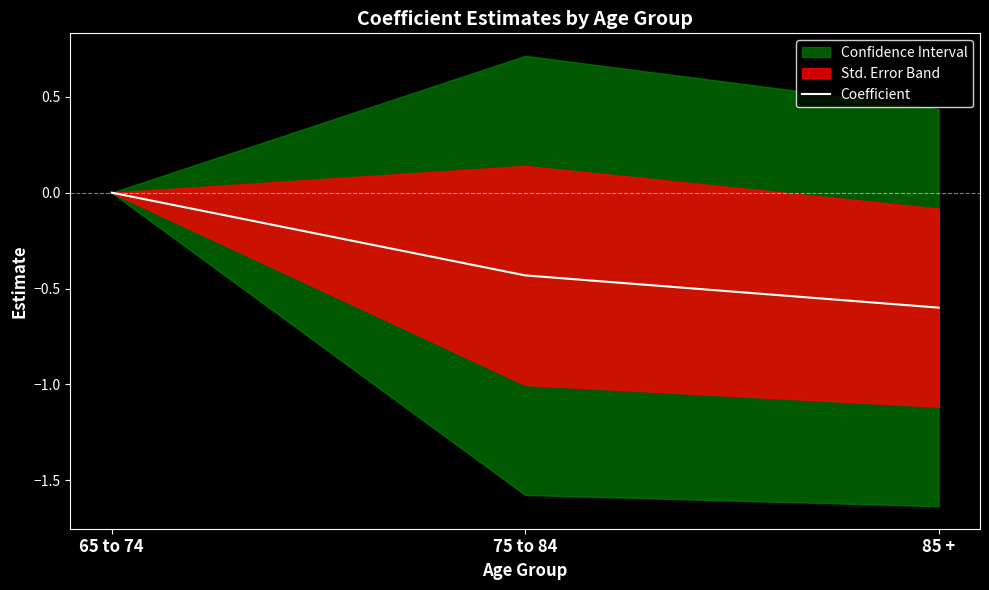

What is the label of the 3rd point from the right?

65 to 74